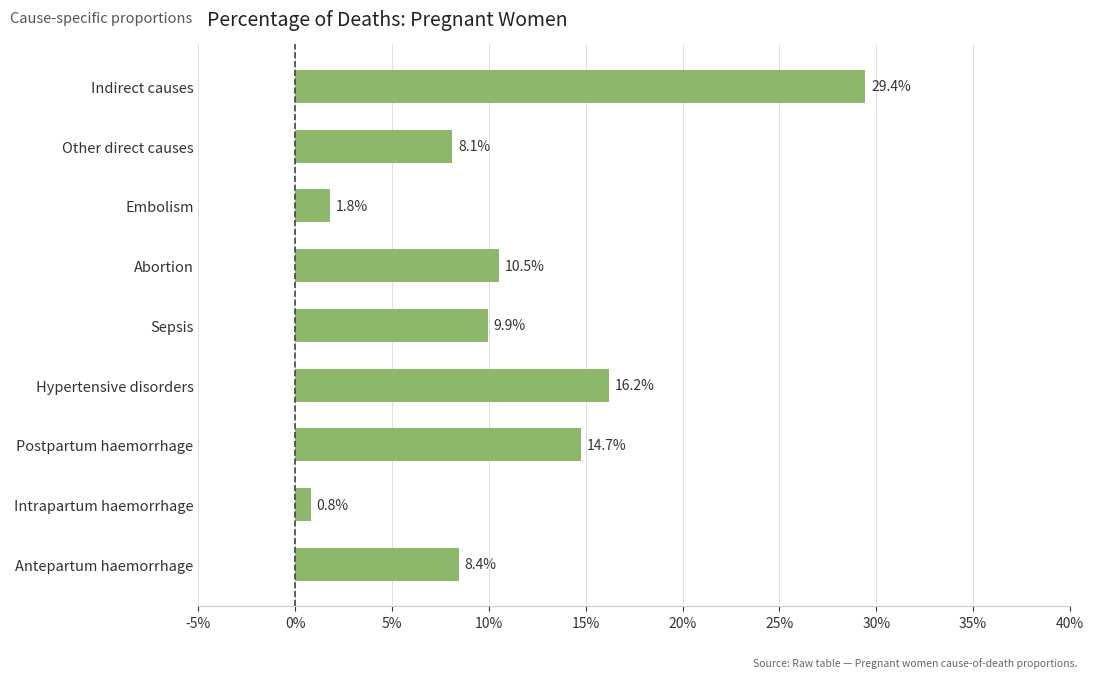

Are the bars horizontal?

Yes